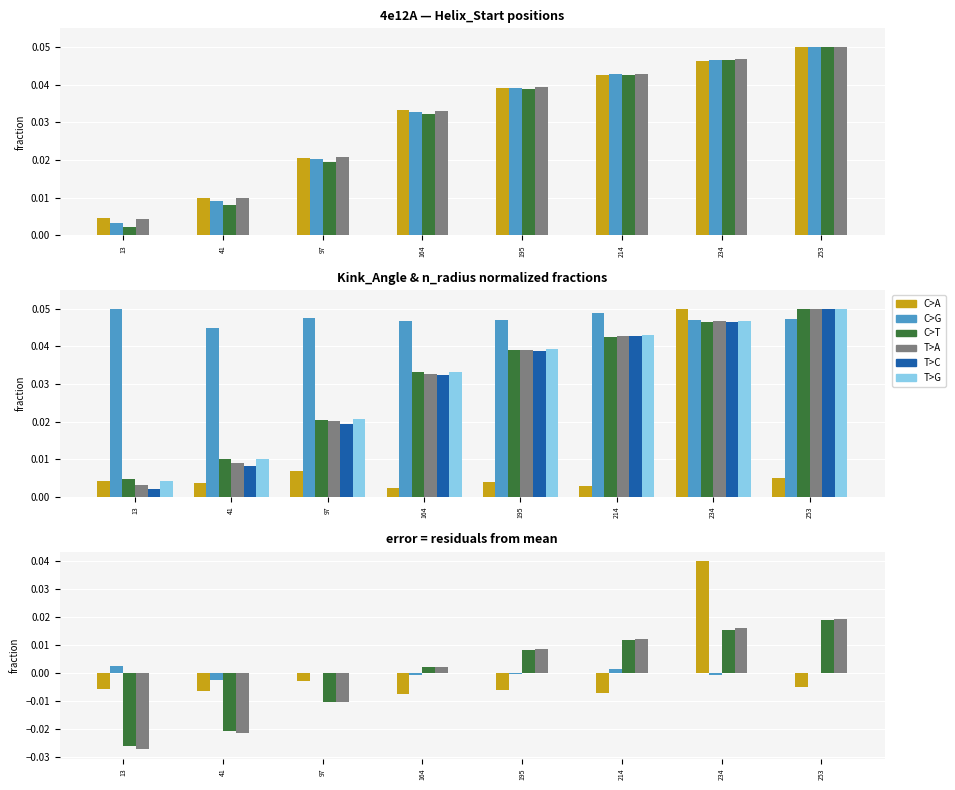

At which category is the sum across all series the highest?

234